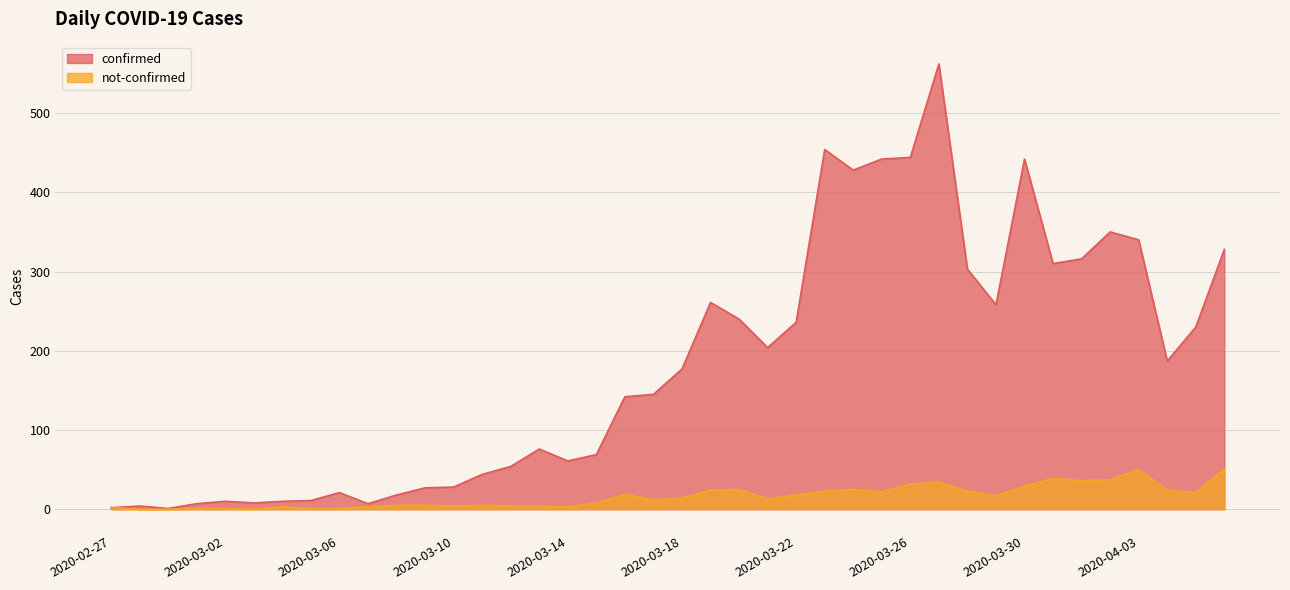

At which category is the sum across all series the highest?

2020-03-27